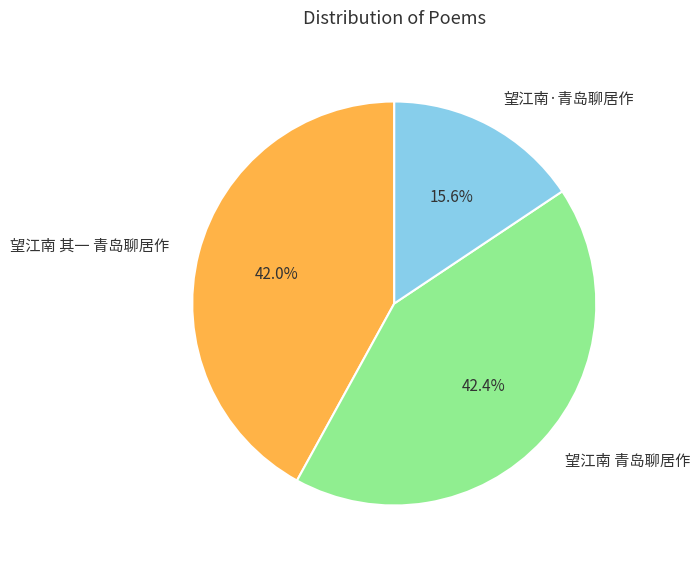

Is there a majority slice in this chart?

No